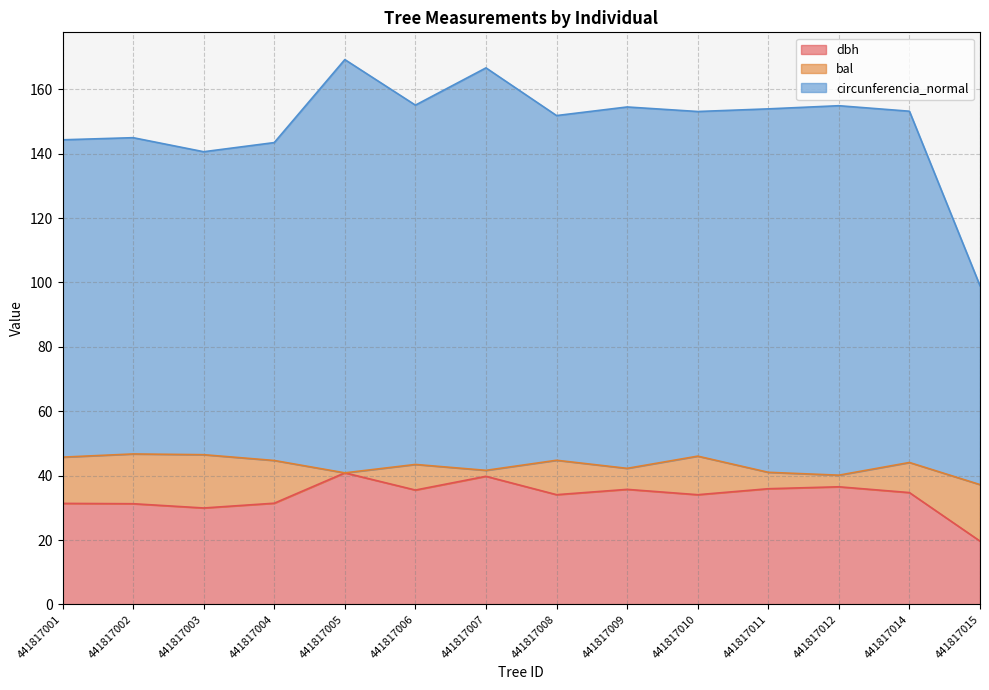

True or false: dbh and circunferencia_normal cross at least once.

False